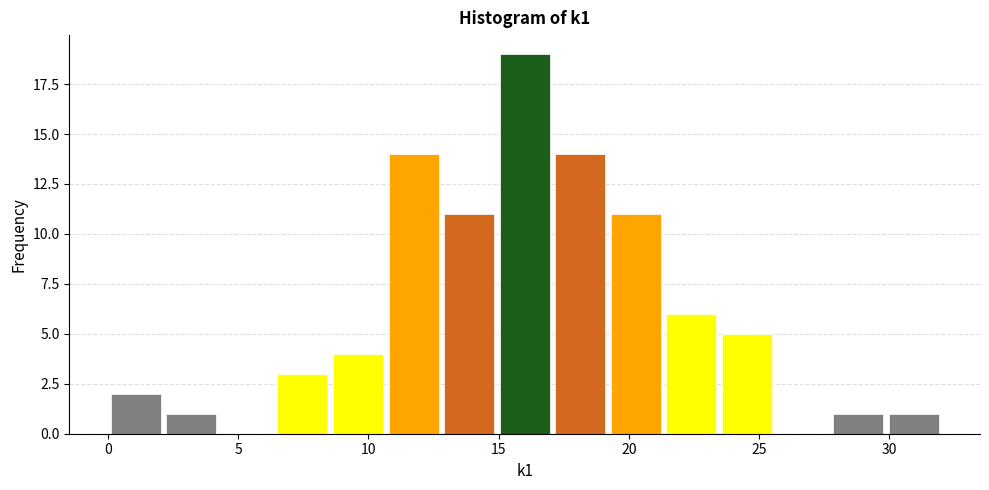

Which range on the x-axis has the tallest bar?

15.0 to 17.0